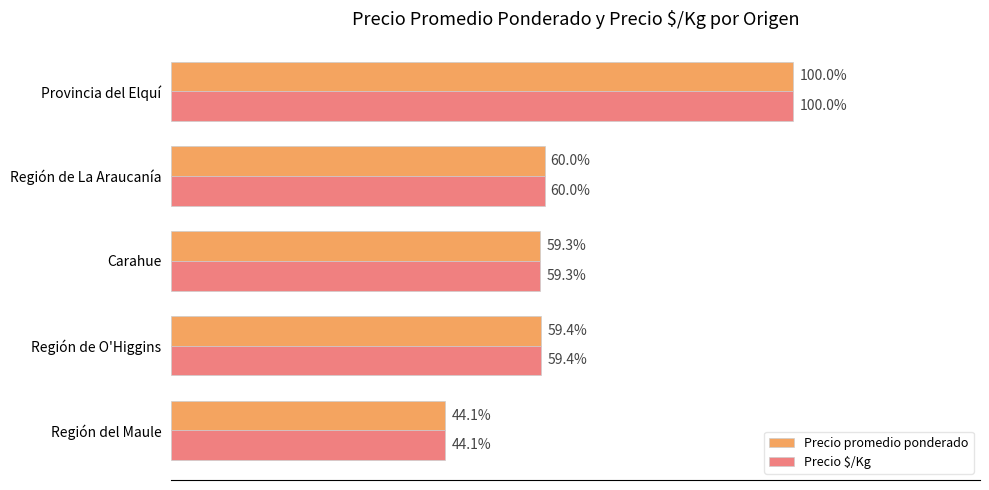

Where is Precio promedio ponderado nearest to the value 72?

Región de La Araucanía